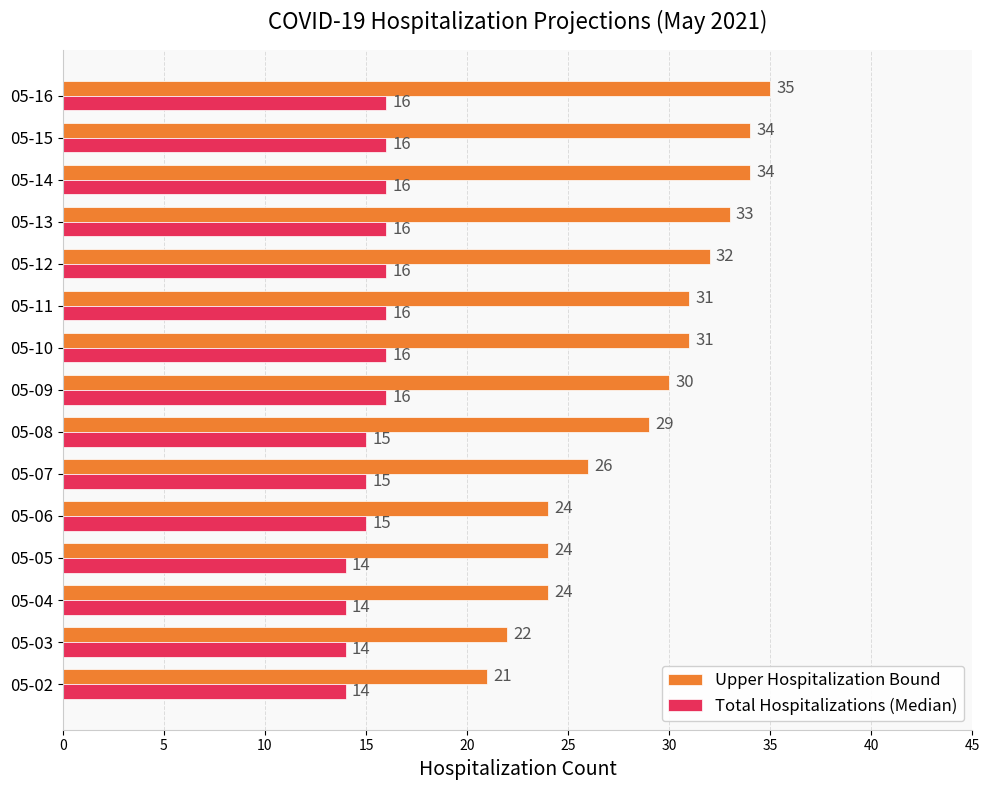

Rank the series by their maximum value, from highest to lowest.

Upper Hospitalization Bound, Total Hospitalizations (Median)